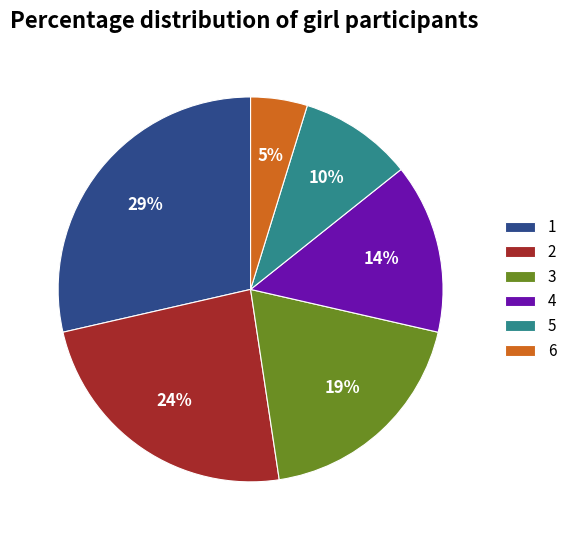

Which category has the smallest portion of the pie?

6